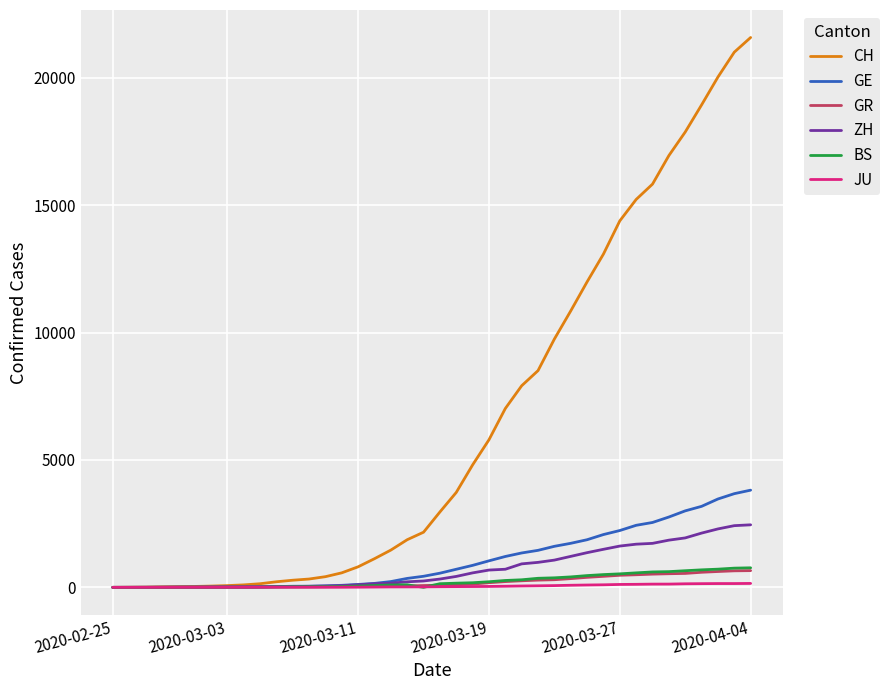

Which series has the largest total across all categories?

CH